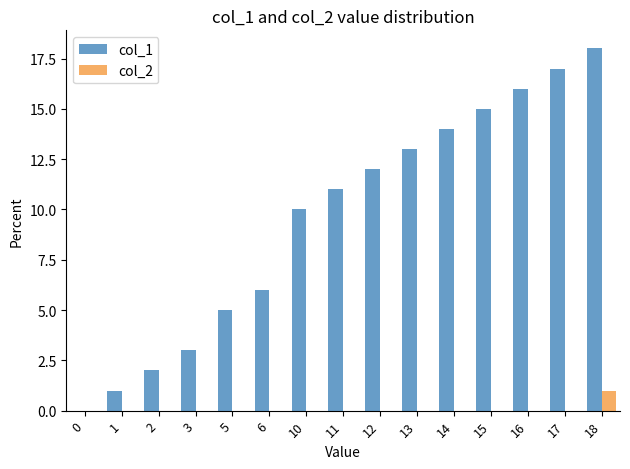

Is the value of col_1 at 11 greater than the value of col_2 at 14?

Yes